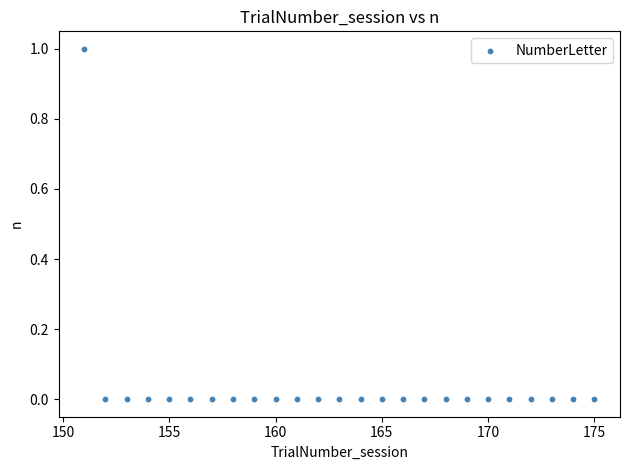

What is the range of X values (max minus min)?

24